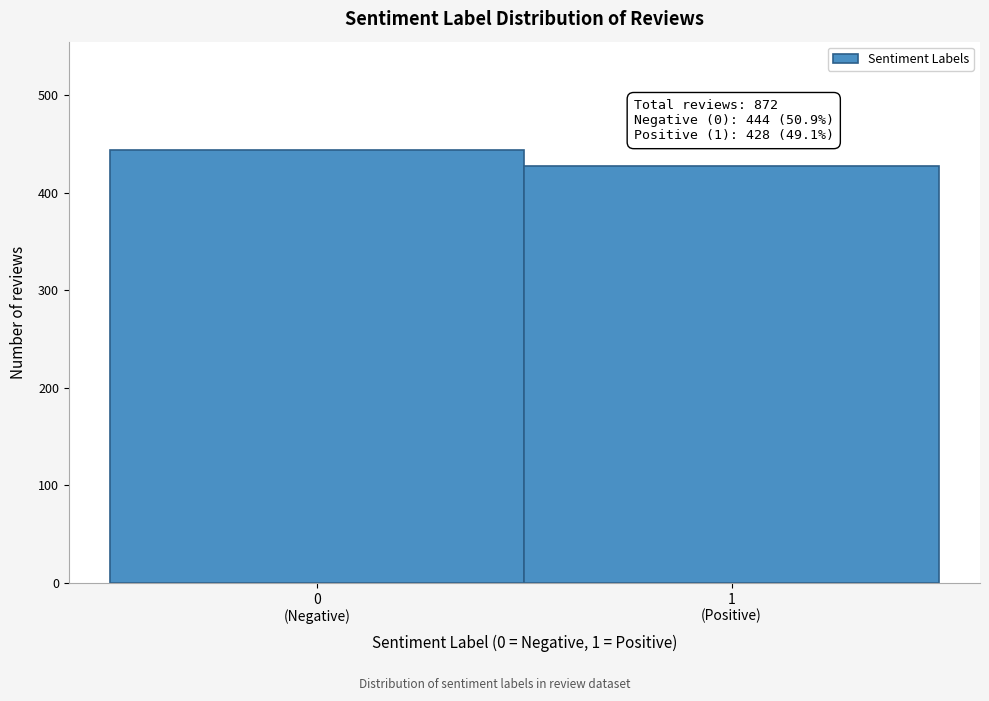

Reading right to left, list all the values displayed in this chart.

428	444